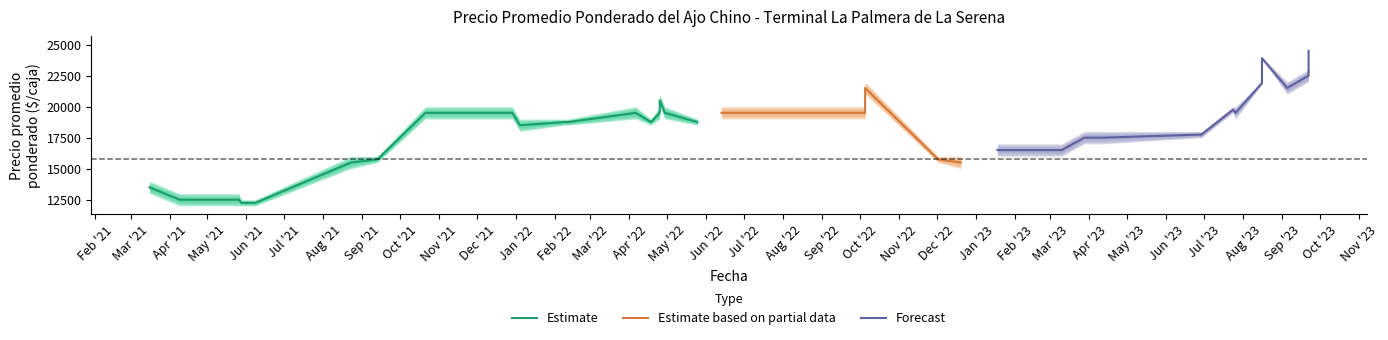

Is this an area chart (filled region under the line)?

No